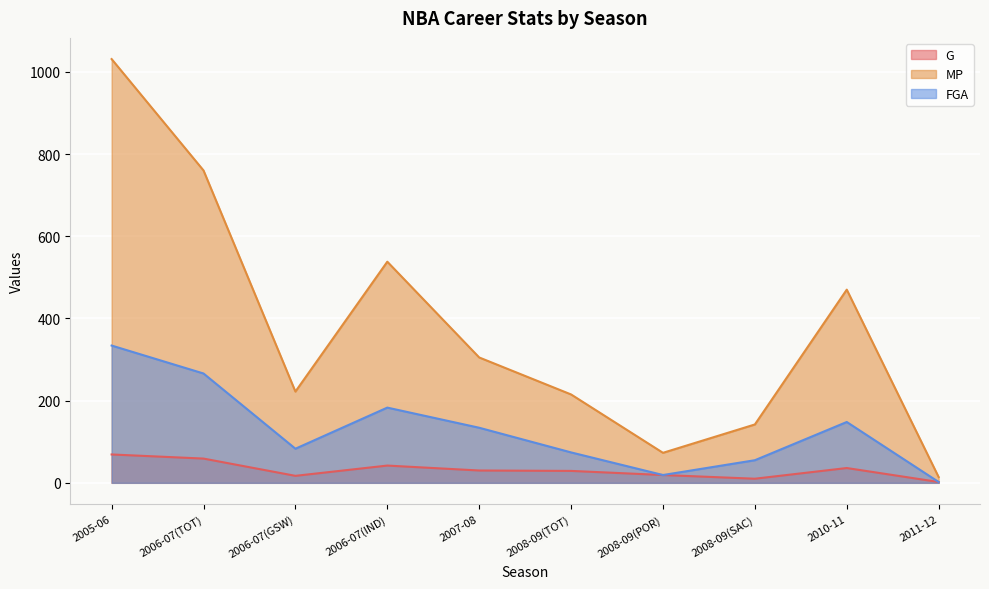

What is the average value of the FGA series?

130